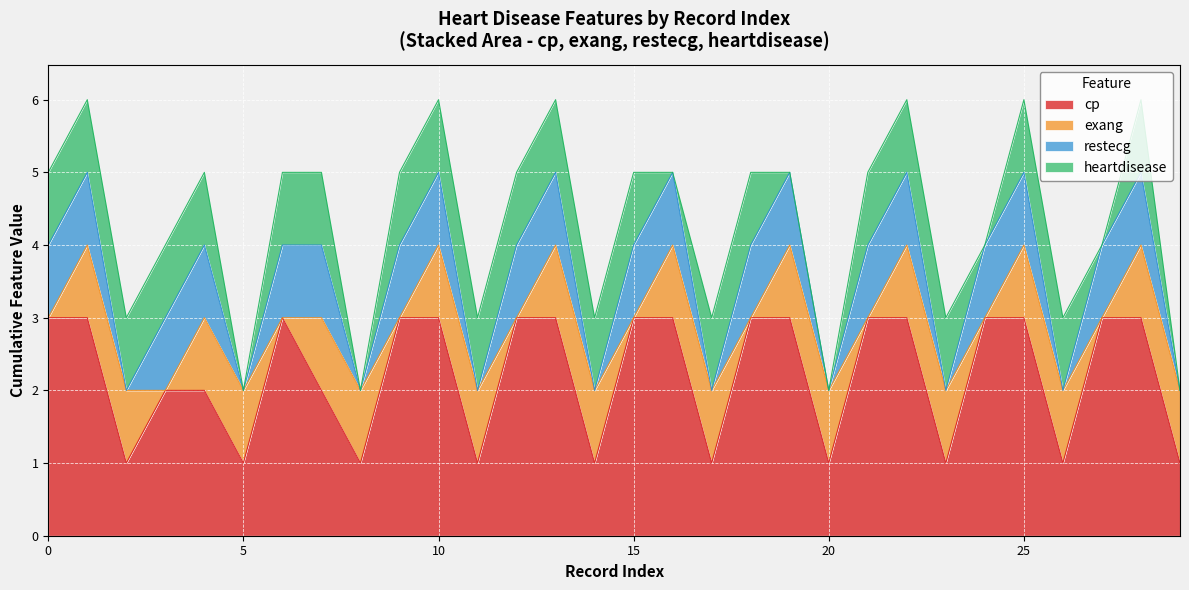

True or false: restecg has a value of 0 at 23.

True